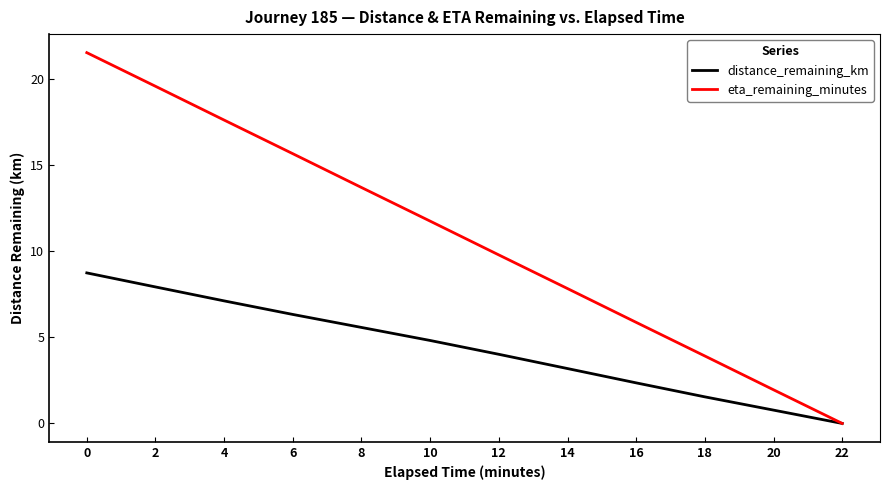

What is the sum of all distance_remaining_km values?

52.3